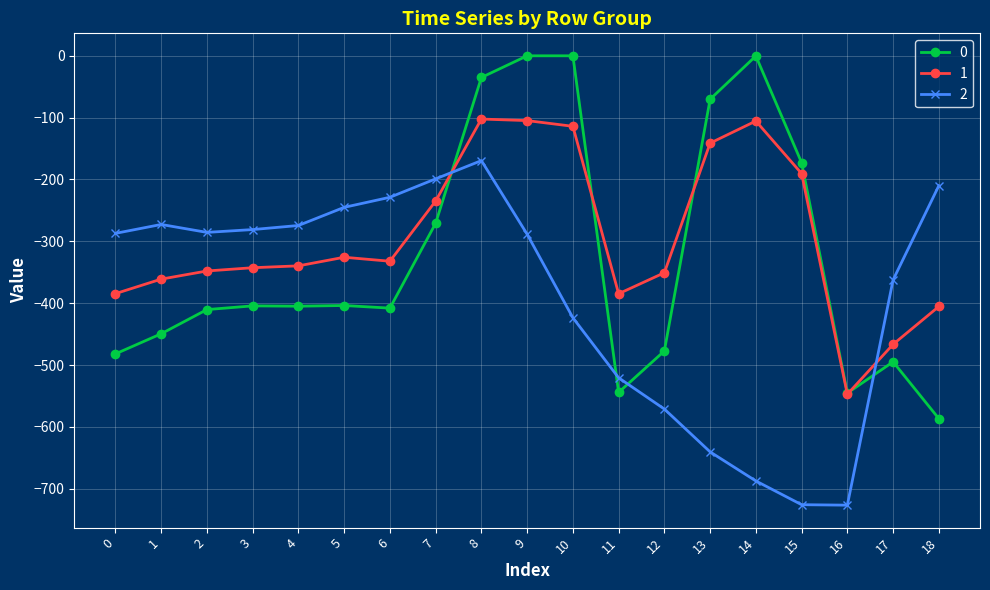

How many lines are shown in the chart?

3